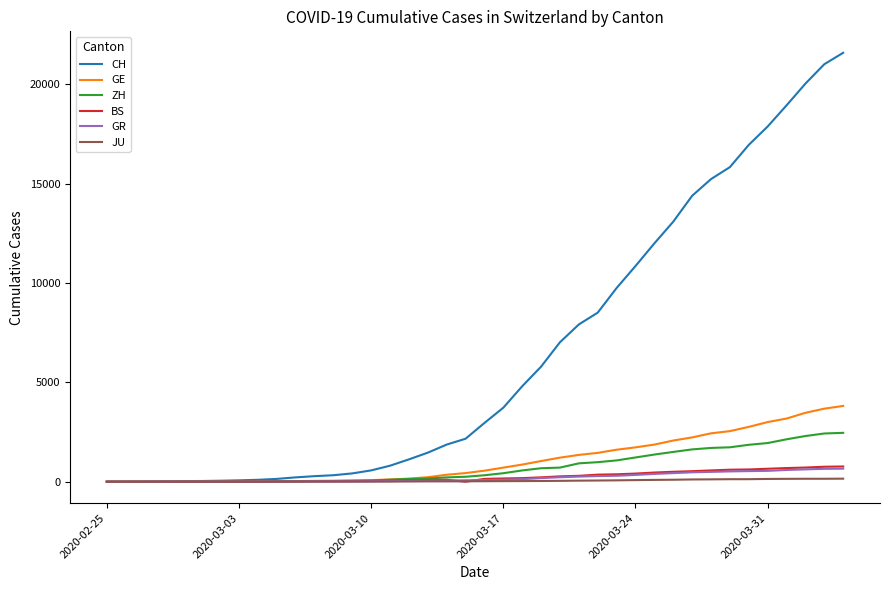

What is the highest value of the CH series?

21593